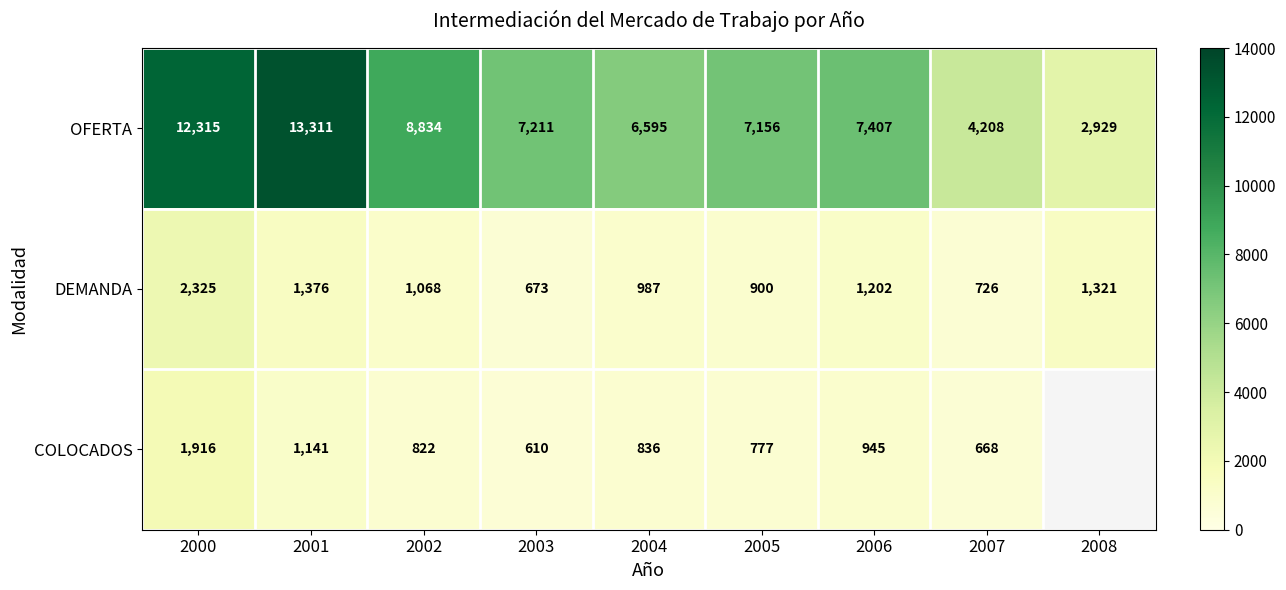

Which category has the highest value in the DEMANDA series?

2000